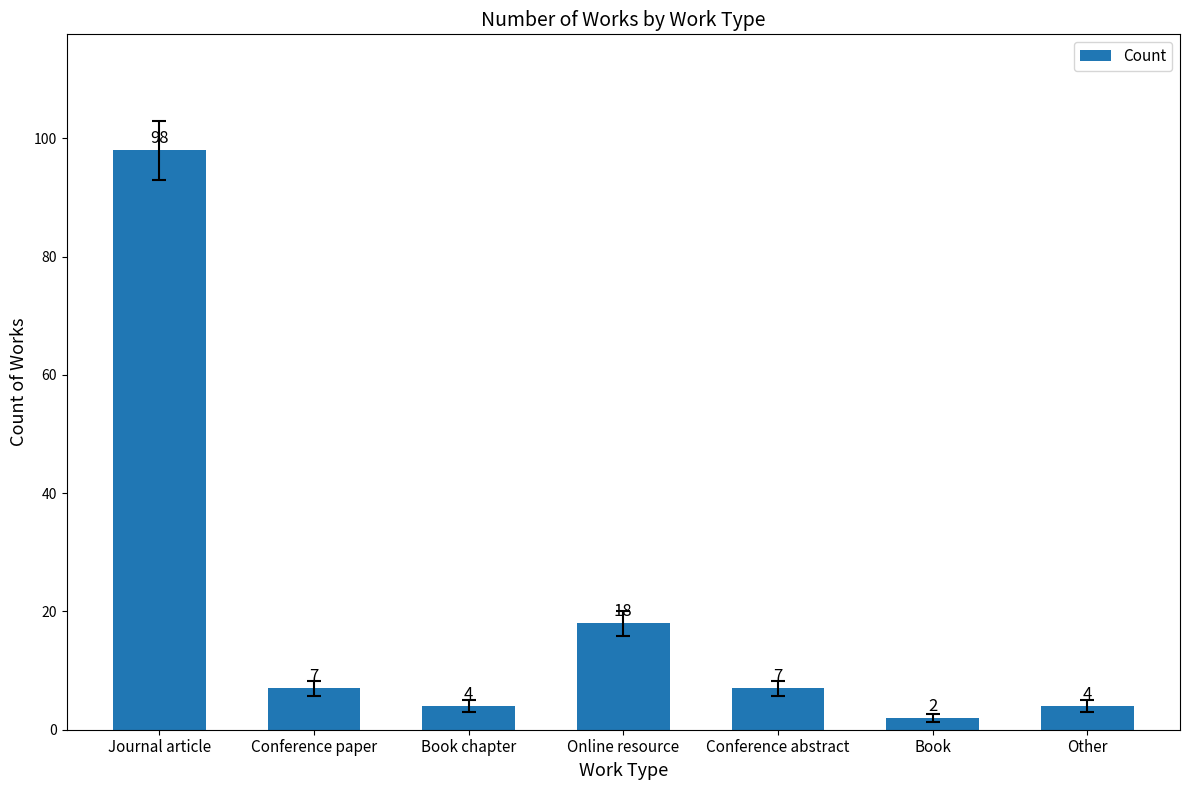

Reading right to left, transcribe all the data shown in this chart.

Other=4	Book=2	Conference abstract=7	Online resource=18	Book chapter=4	Conference paper=7	Journal article=98